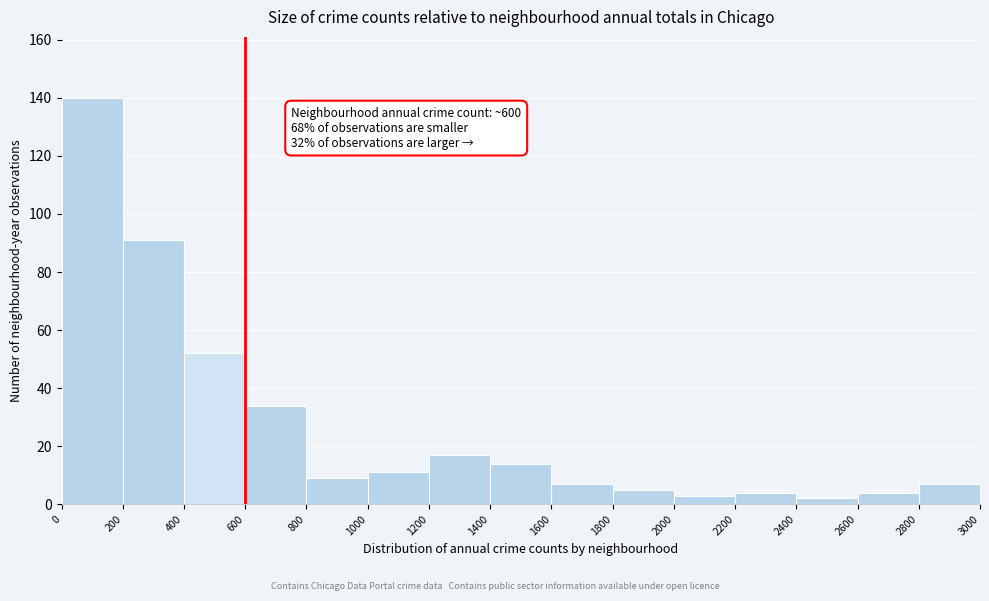

Over which range of the x-axis is the bar tallest?

0 to 200